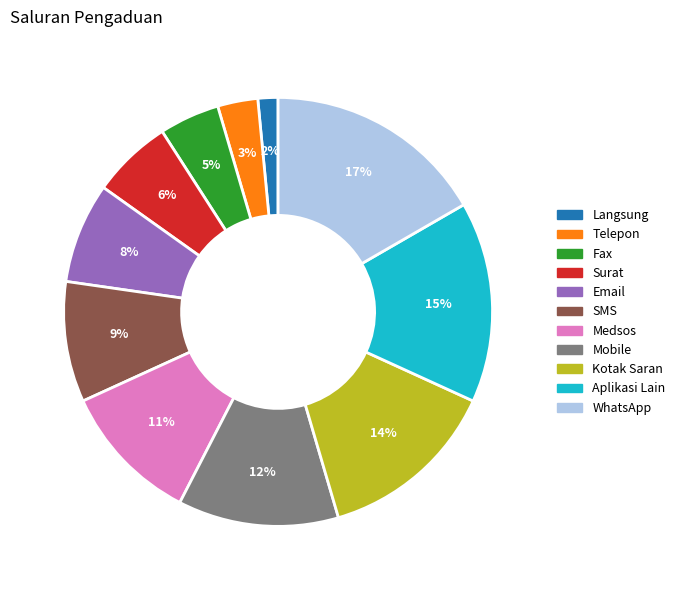

Does Fax account for over 50% of the chart?

No